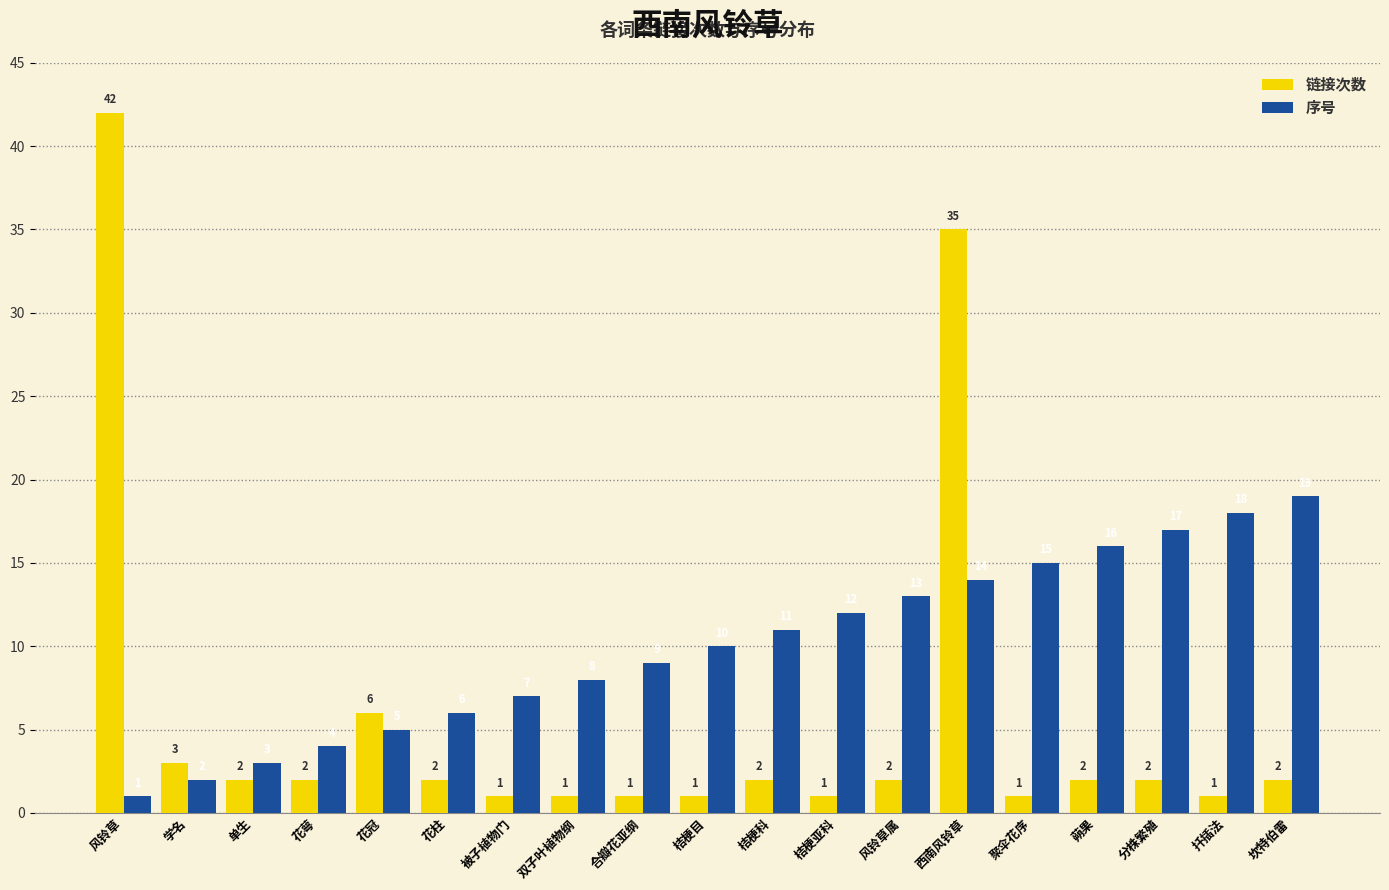

How many distinct data groups are displayed?

2